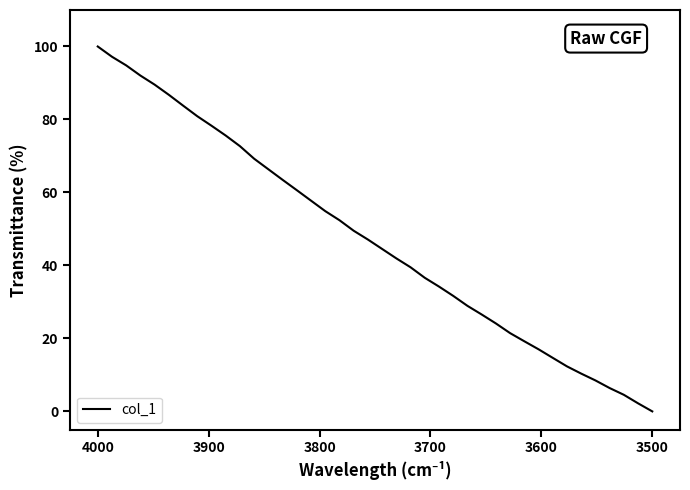

The value at 3800 is 117.4. True or false?

False